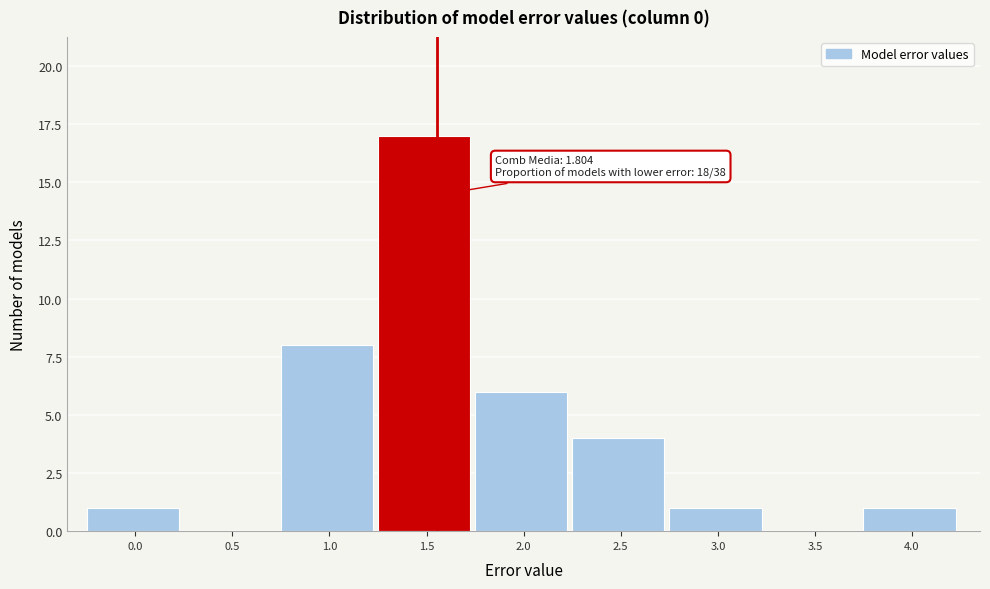

Reading left to right, transcribe all the data shown in this chart.

0.0=1	0.5=0	1.0=8	1.5=17	2.0=6	2.5=4	3.0=1	3.5=0	4.0=1